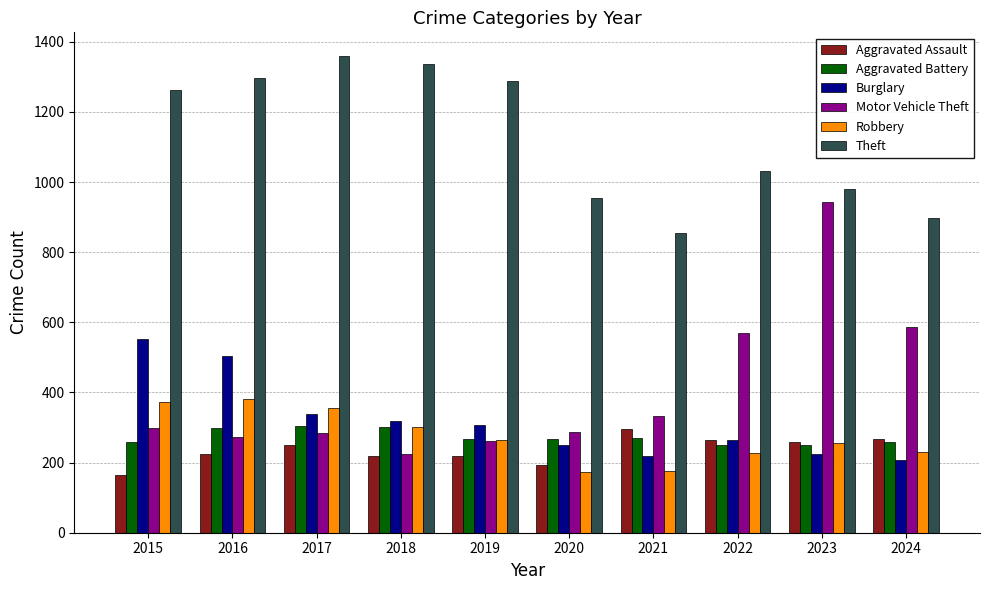

What are all the series names shown in the legend?

Aggravated Assault, Aggravated Battery, Burglary, Motor Vehicle Theft, Robbery, Theft